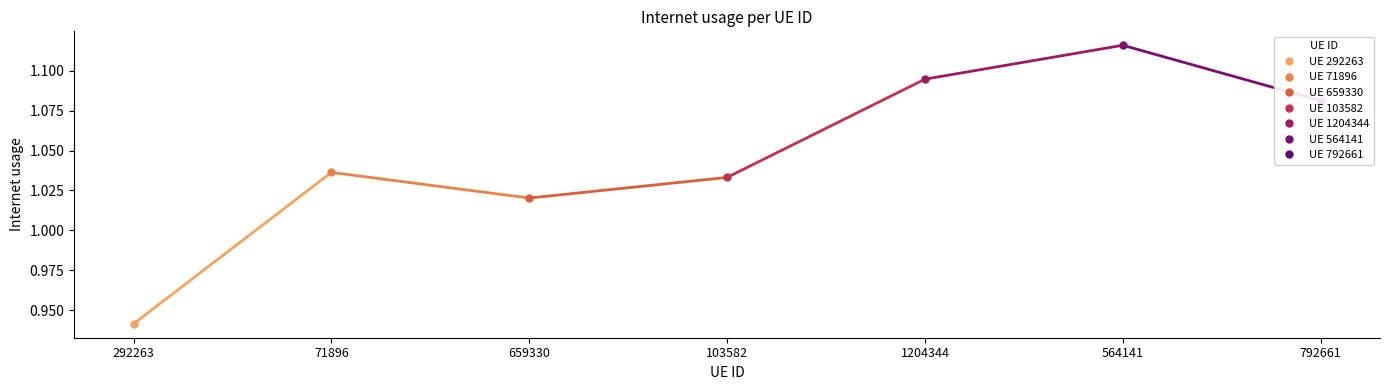

What is the change in value from 292263 to 792661?

+0.1